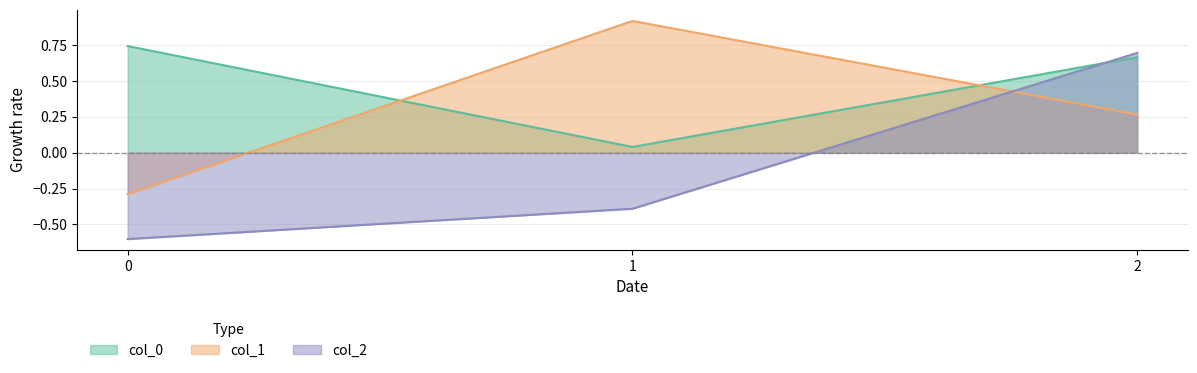

Which series has the largest range (max minus min)?

col_2